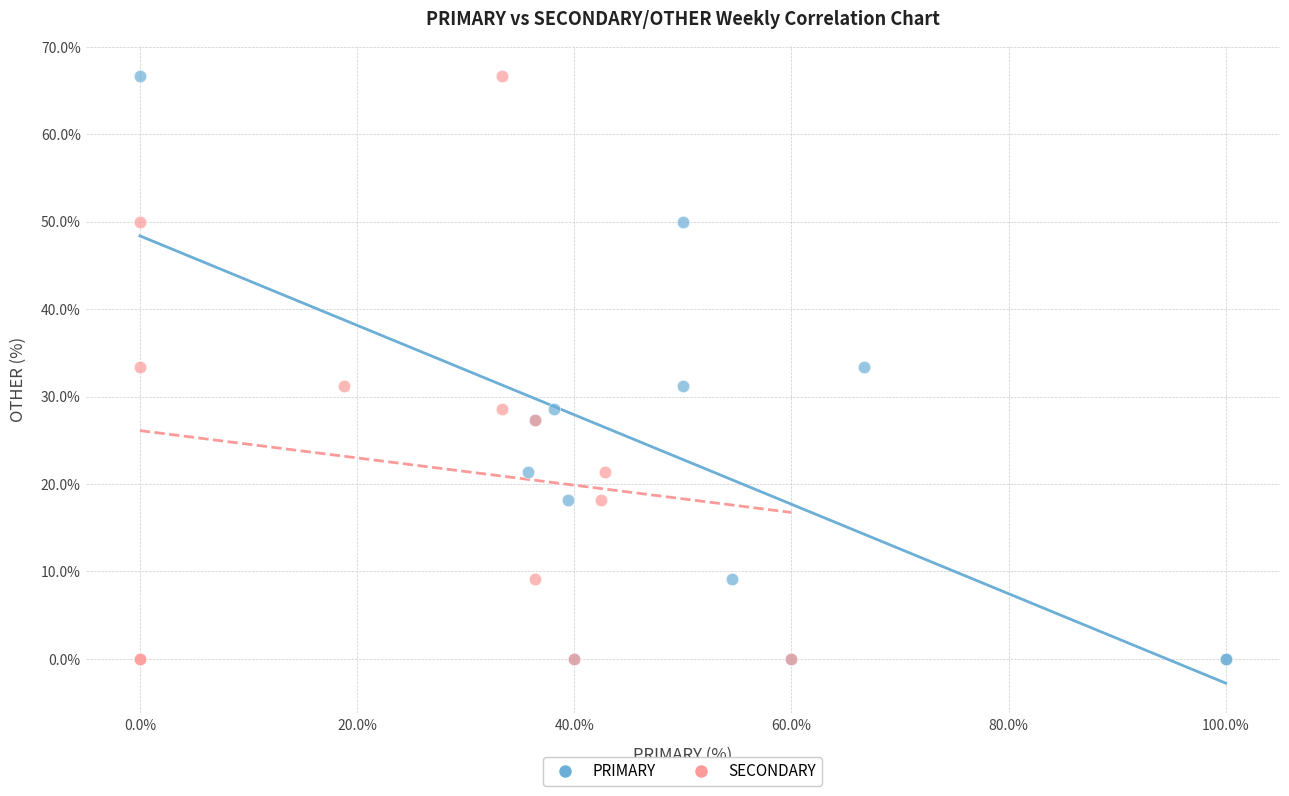

What are all the series names shown in the legend?

PRIMARY, SECONDARY